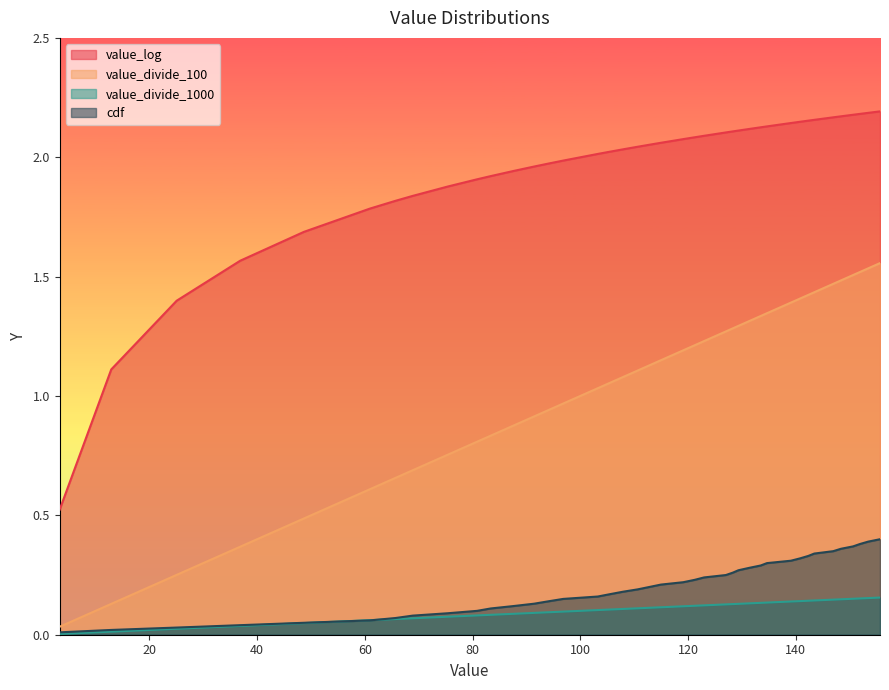

At how many categories does at least one series exceed 0?

40